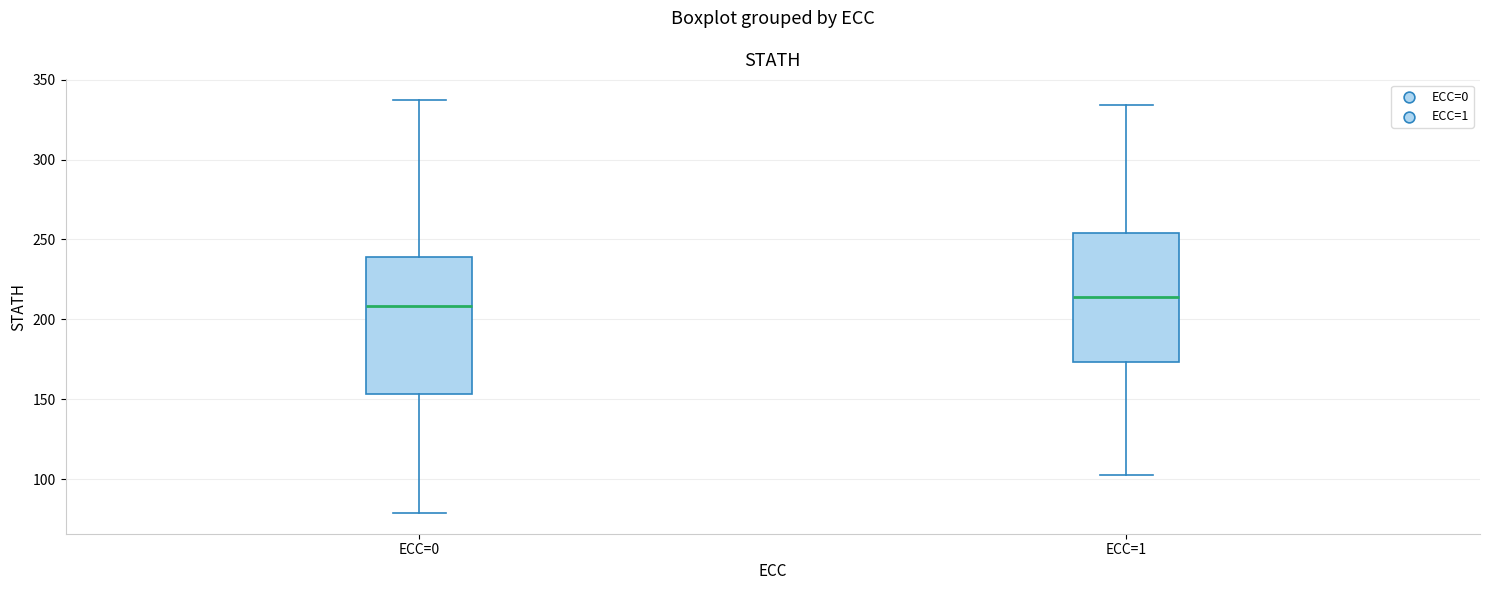

Which box has the lowest median line?

ECC=0